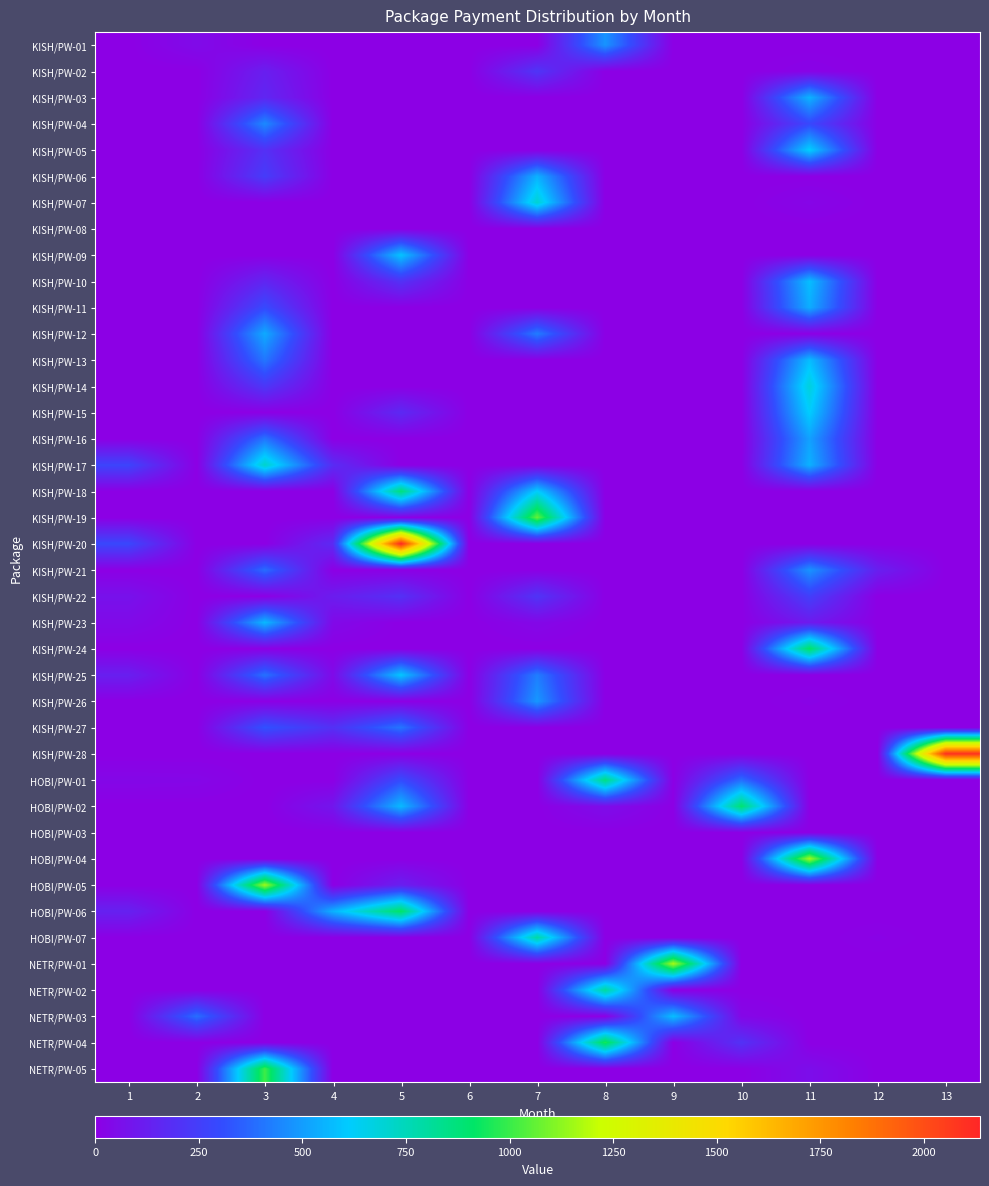

Which label corresponds to the smallest value in the chart?

1